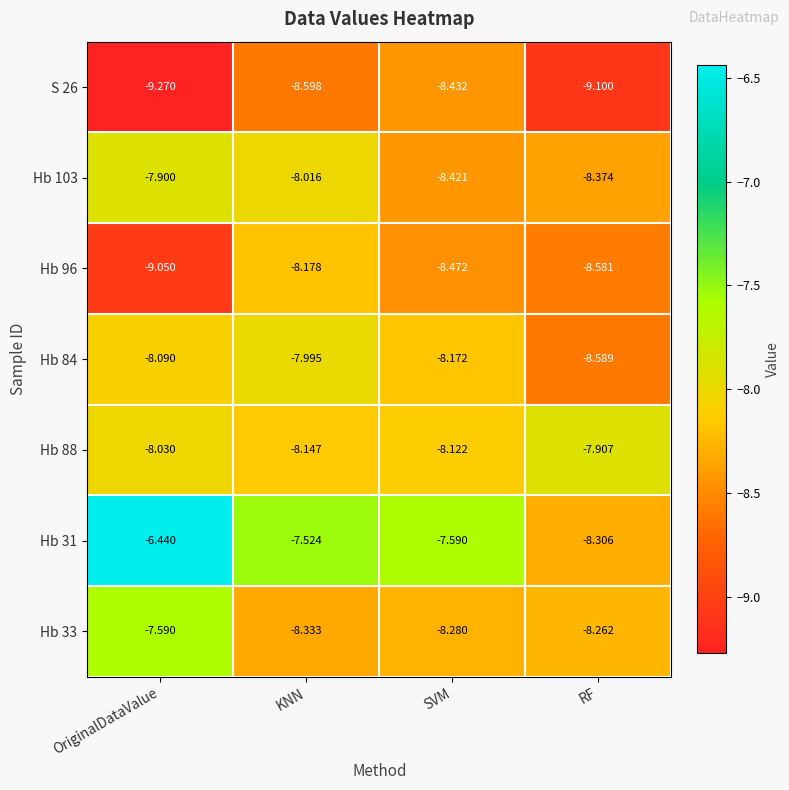

Where does the Hb 33 series first go above -8?

OriginalDataValue